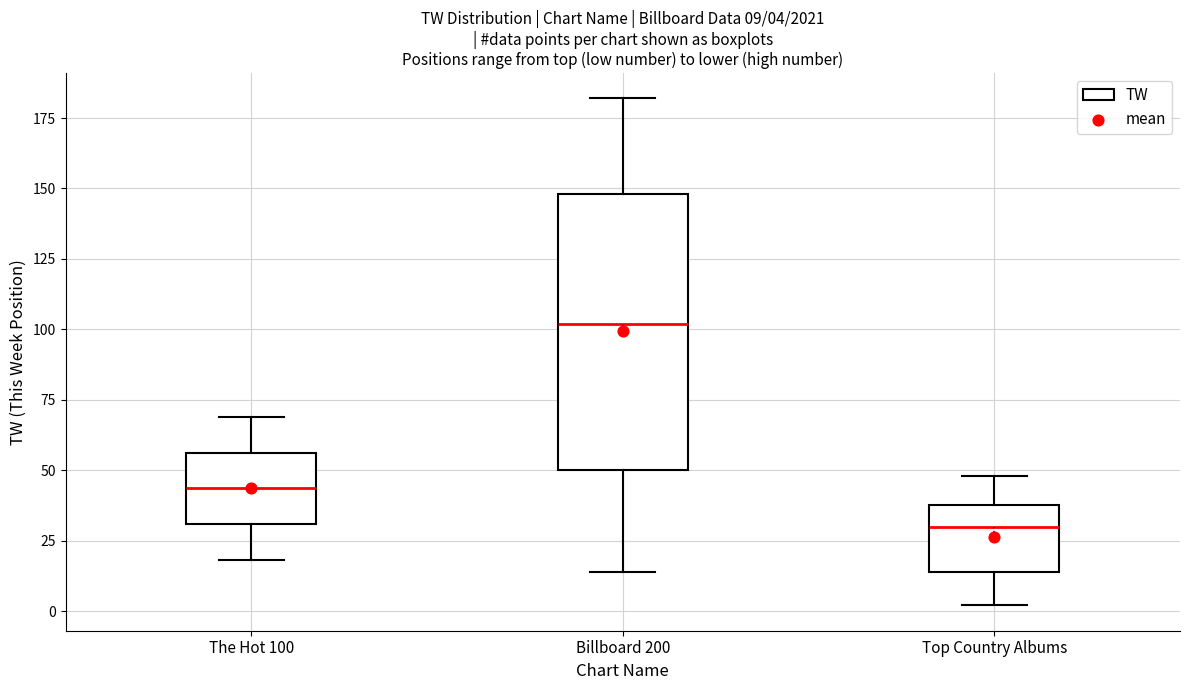

Which box is the tallest, from its lower edge to its upper edge?

Billboard 200